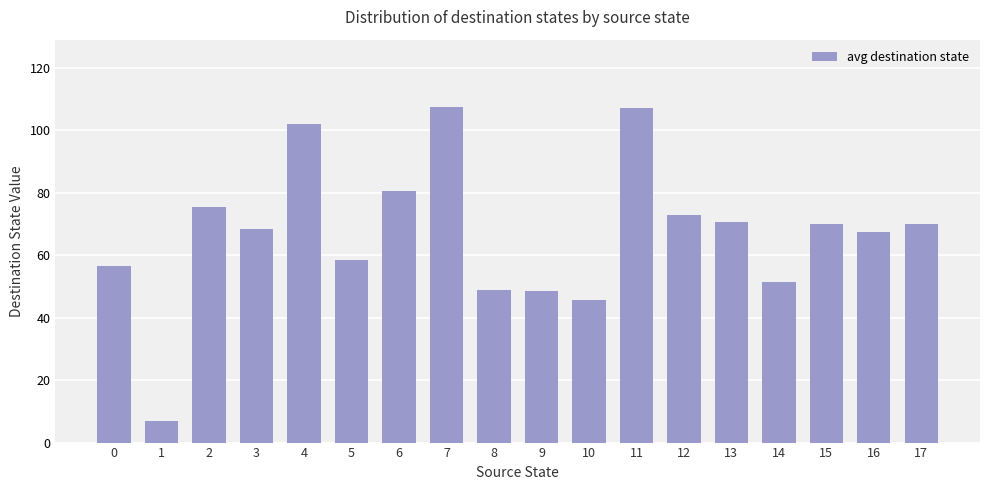

How many data points are less than 70?

9